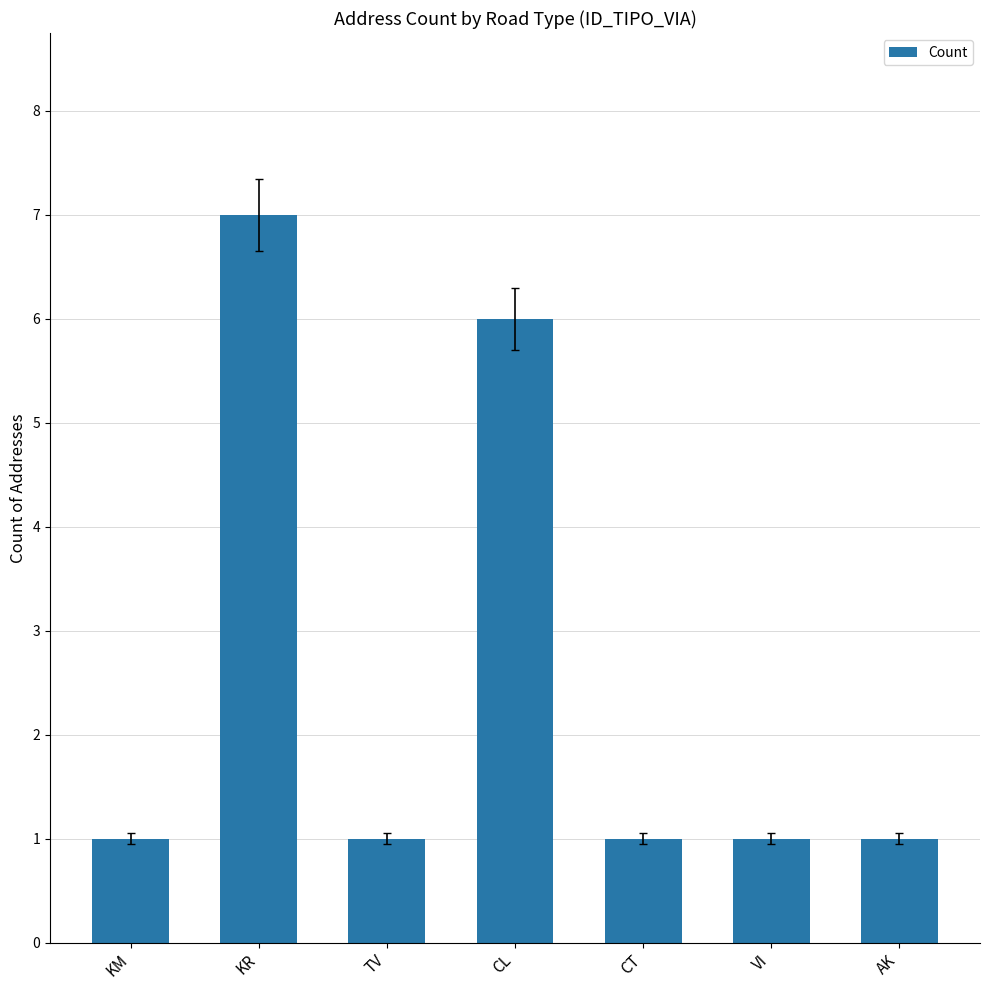

At which label is the value closest to 4?

CL